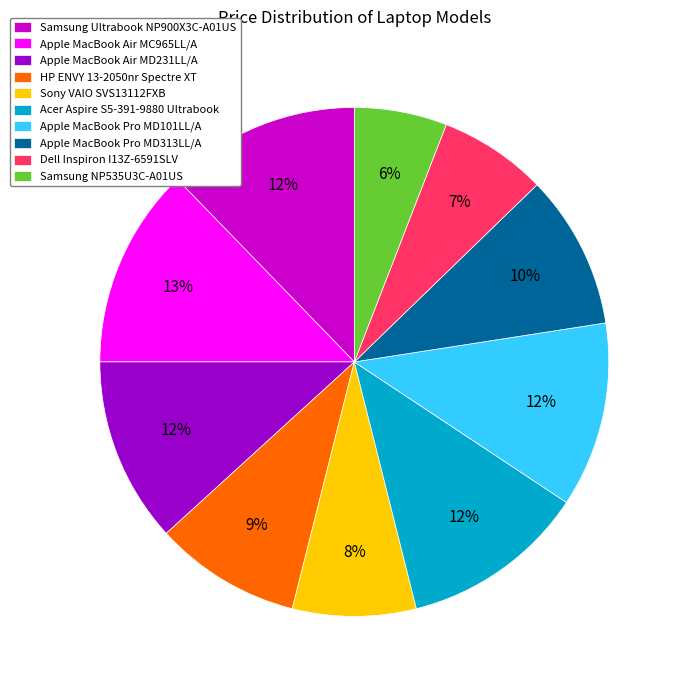

Combined, do Apple MacBook Air MD231LL/A and Apple MacBook Pro MD101LL/A account for over 50%?

No